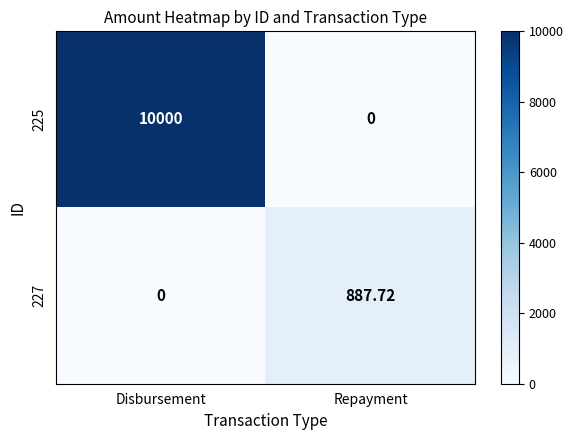

Where does the 227 series first go above 887?

Repayment